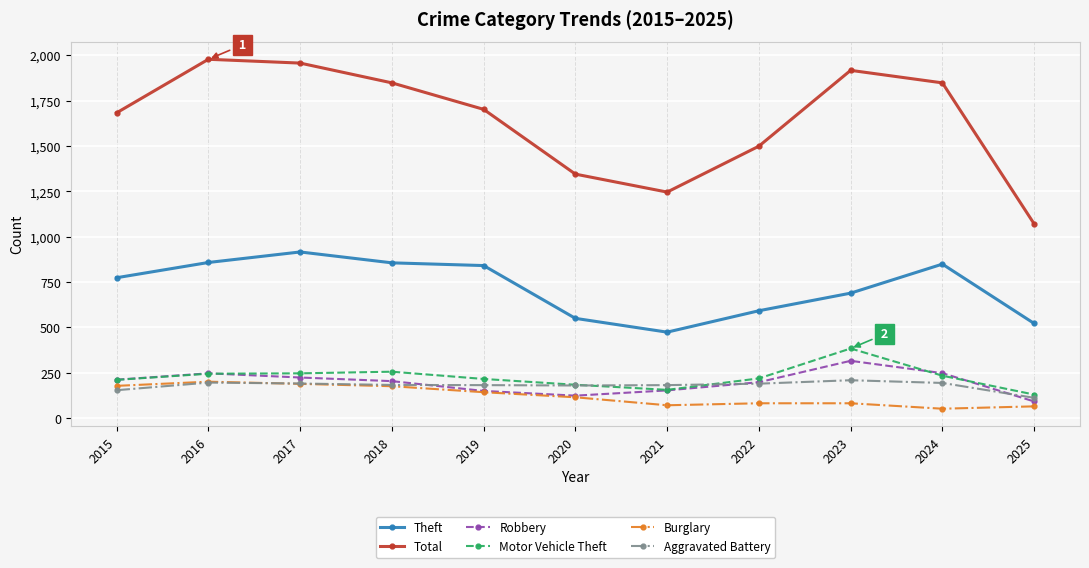

Between 2017 and 2025, which series saw the biggest shift?

Total